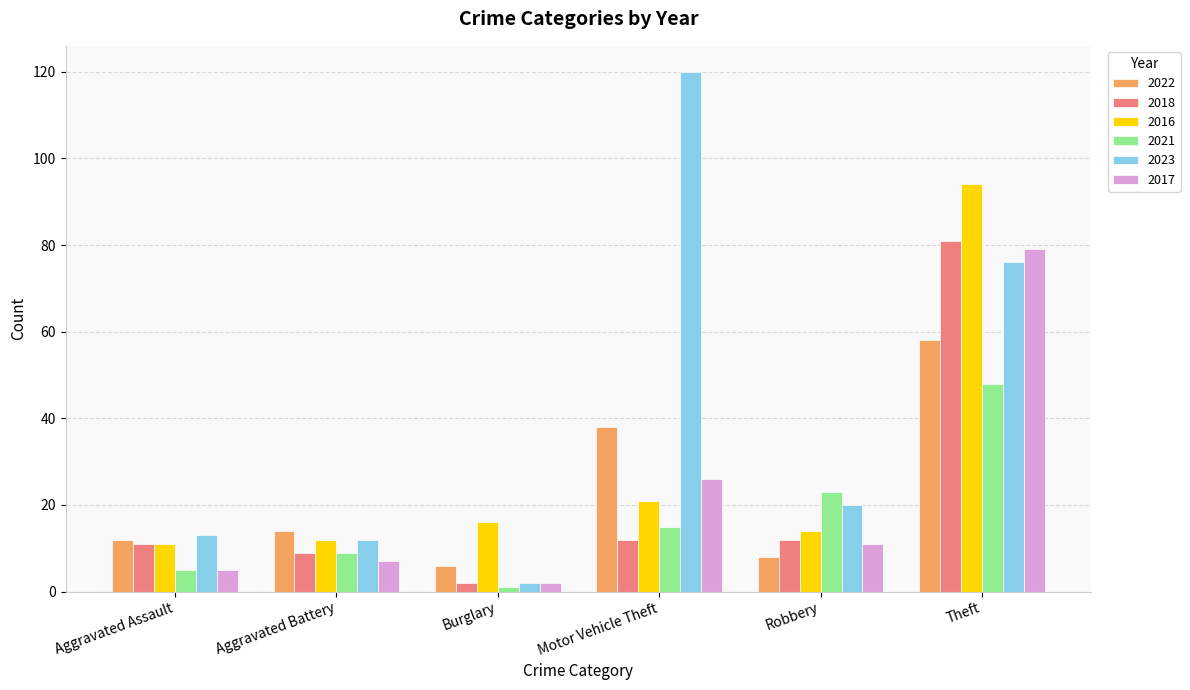

Is the value of 2022 at Burglary greater than the value of 2016 at Aggravated Battery?

No